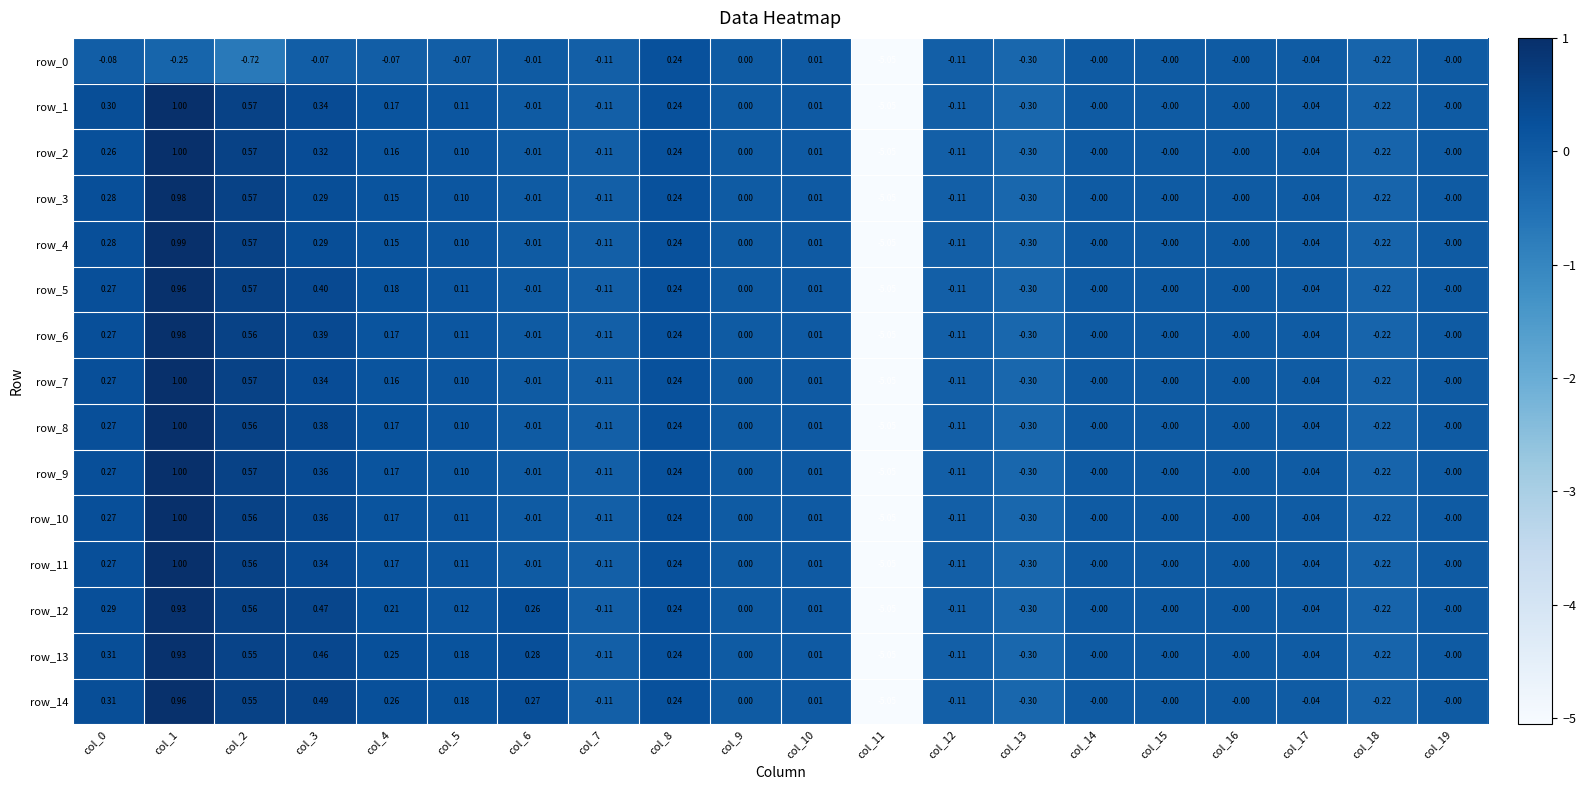

Which series has the largest total across all categories?

row_14